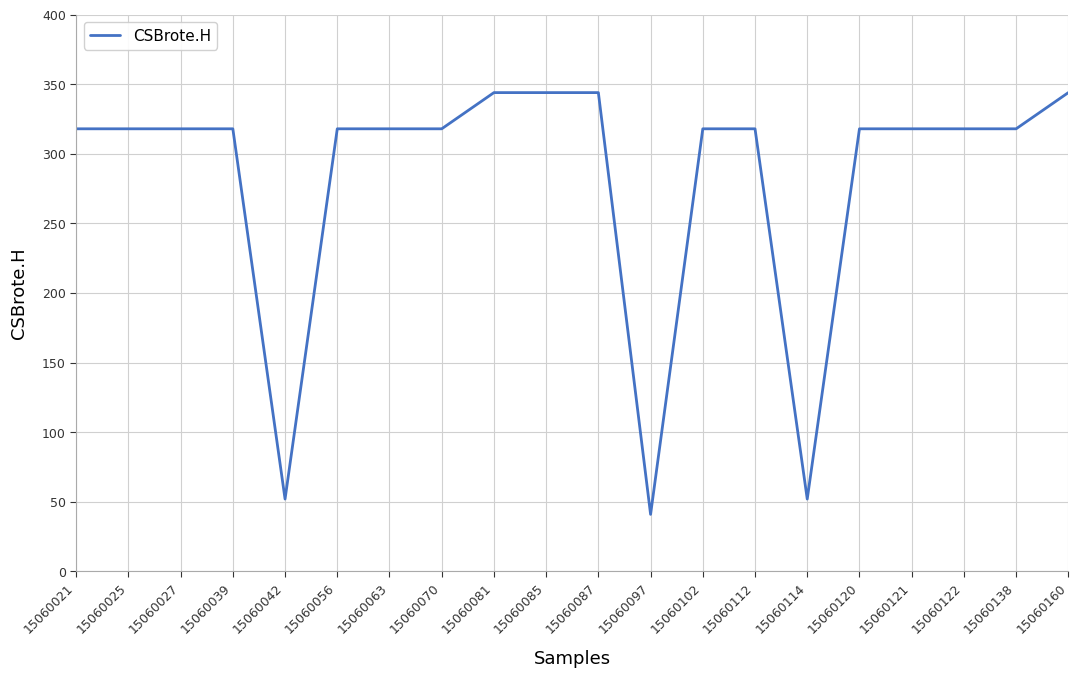

The value at 15060056 is 318. True or false?

True